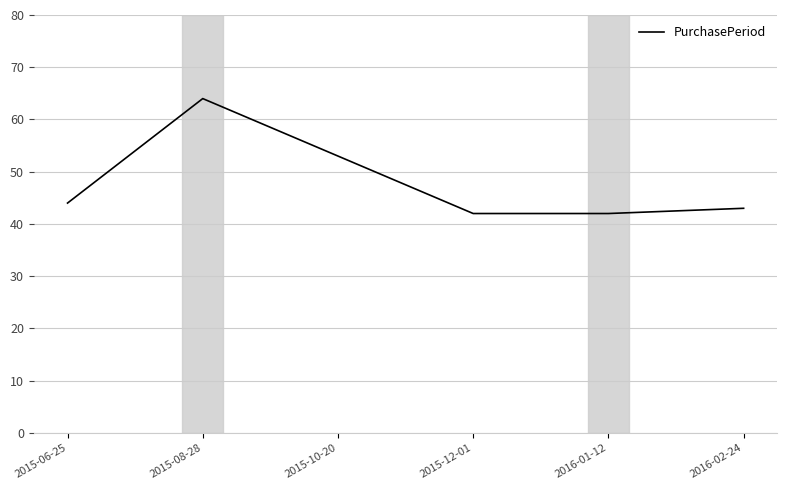

What is the sum of all values?

288